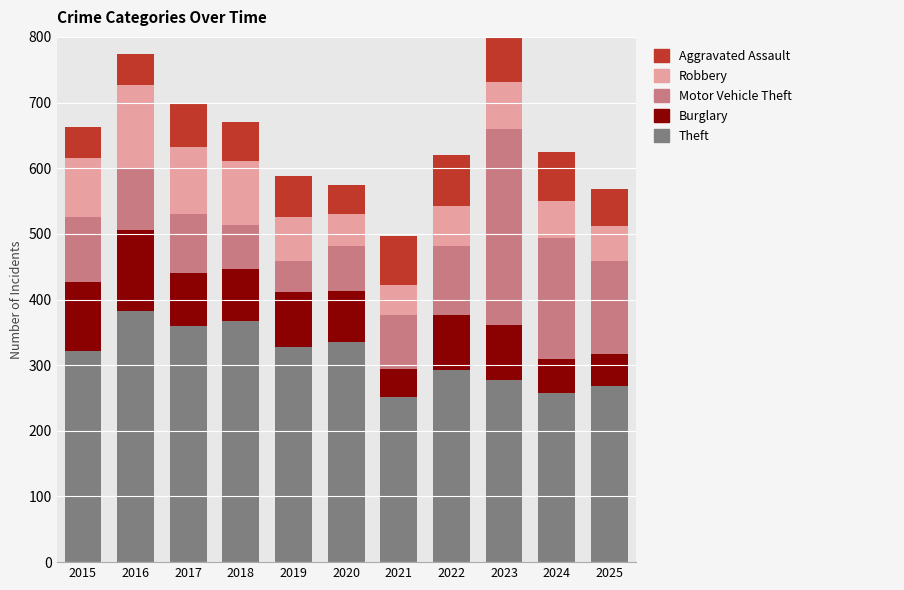

True or false: Theft has a value of 118 at 2023.

False